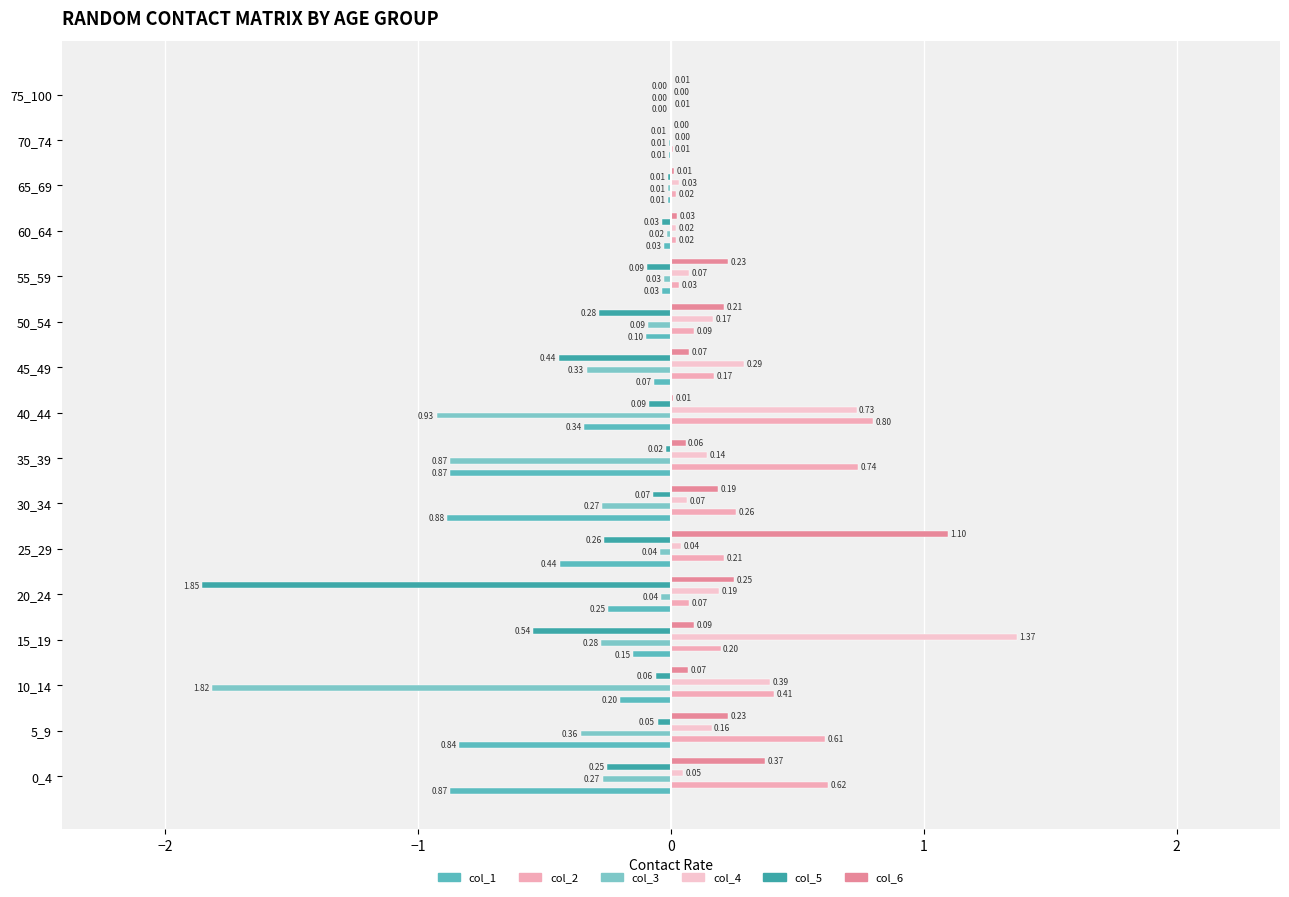

What position from the right is 14?

2